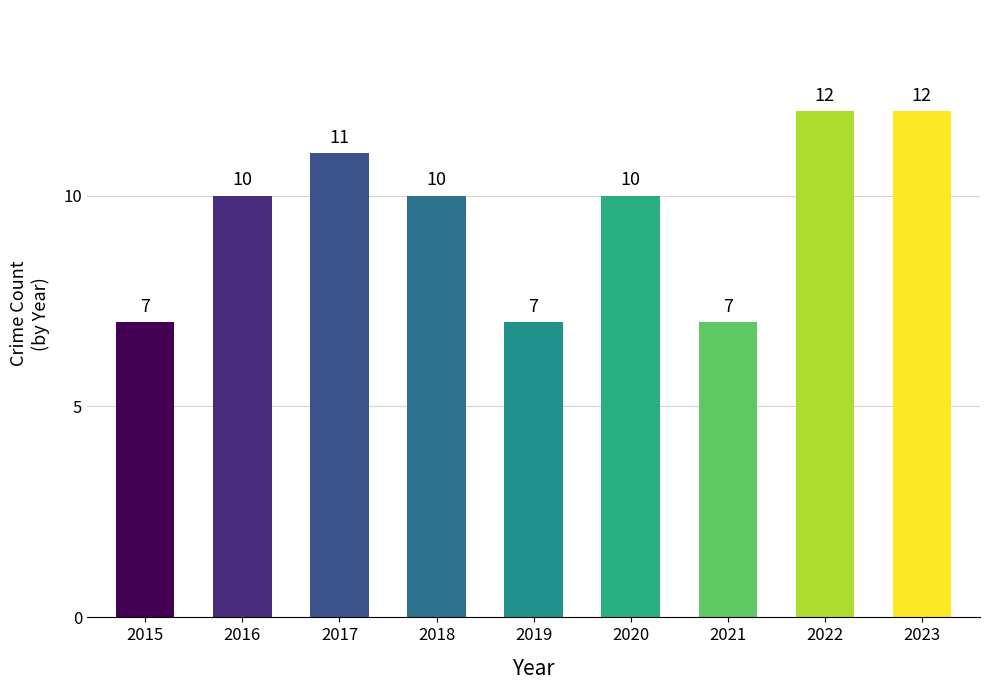

True or false: the data shows 11 at 2017.

True